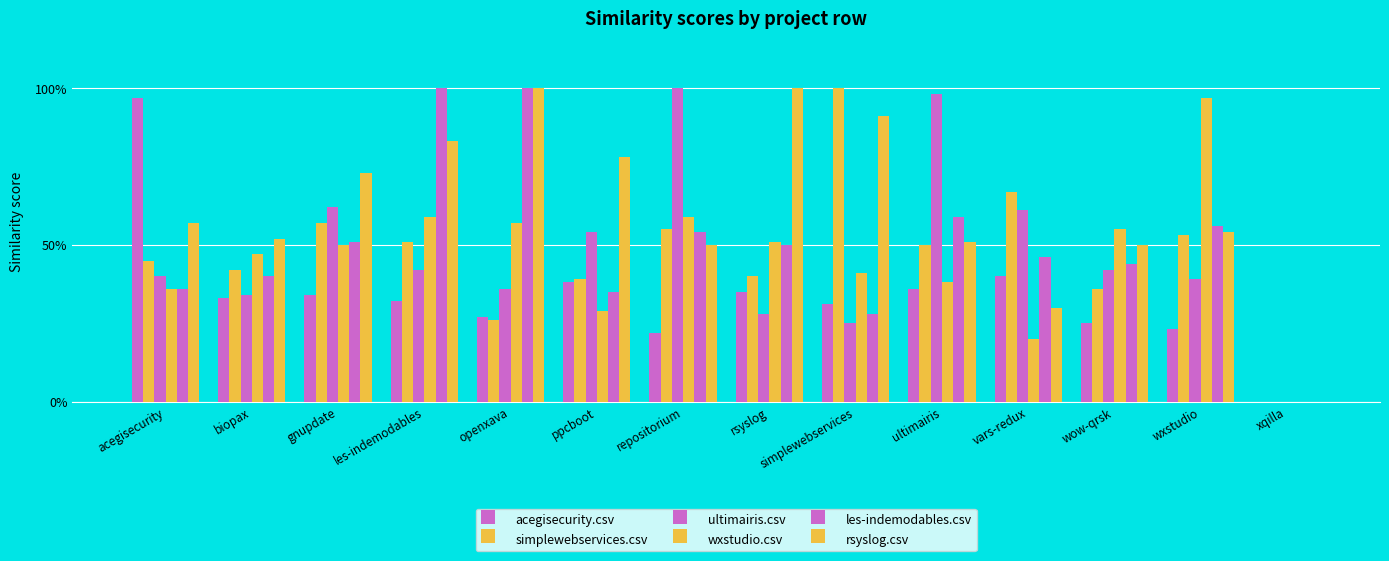

Between simplewebservices and wxstudio, which series saw the biggest shift?

wxstudio.csv